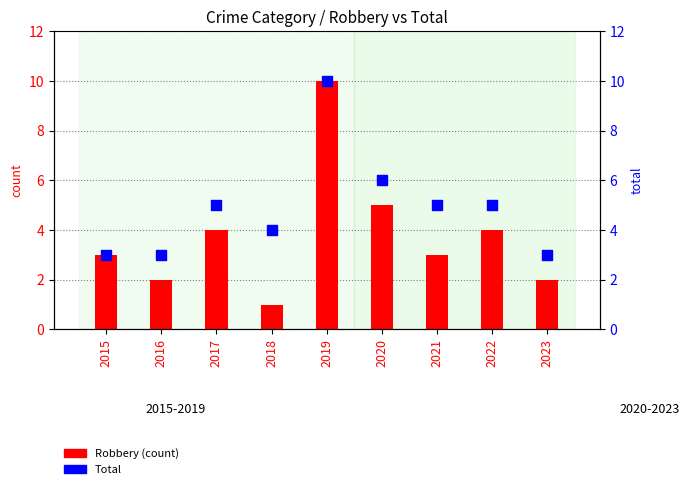

Which series has the widest spread of Y values?

Robbery